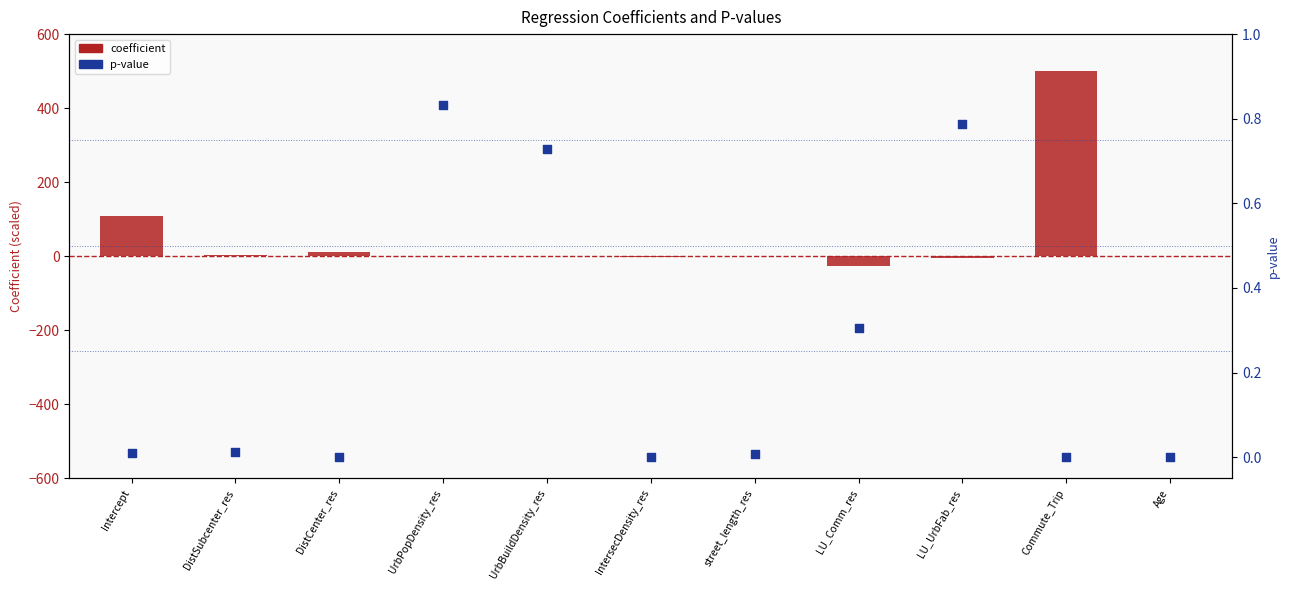

Which series contains the lowest Y value?

coefficient